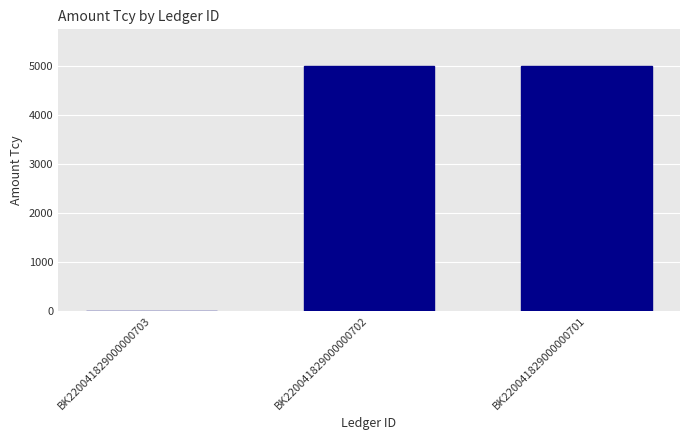

What is the sum of all values?

10000.5